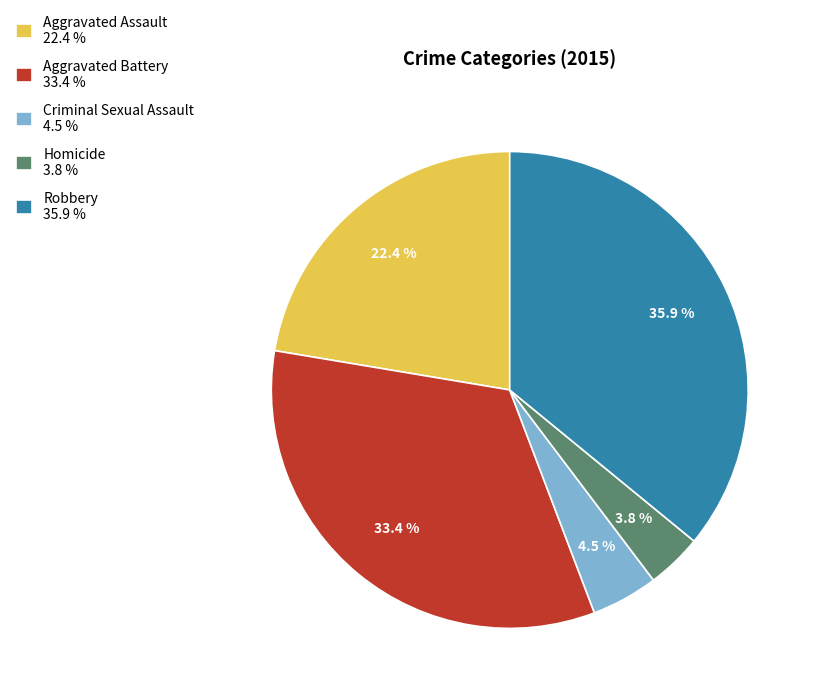

What percentage is the Robbery slice, to the nearest percent?

36%